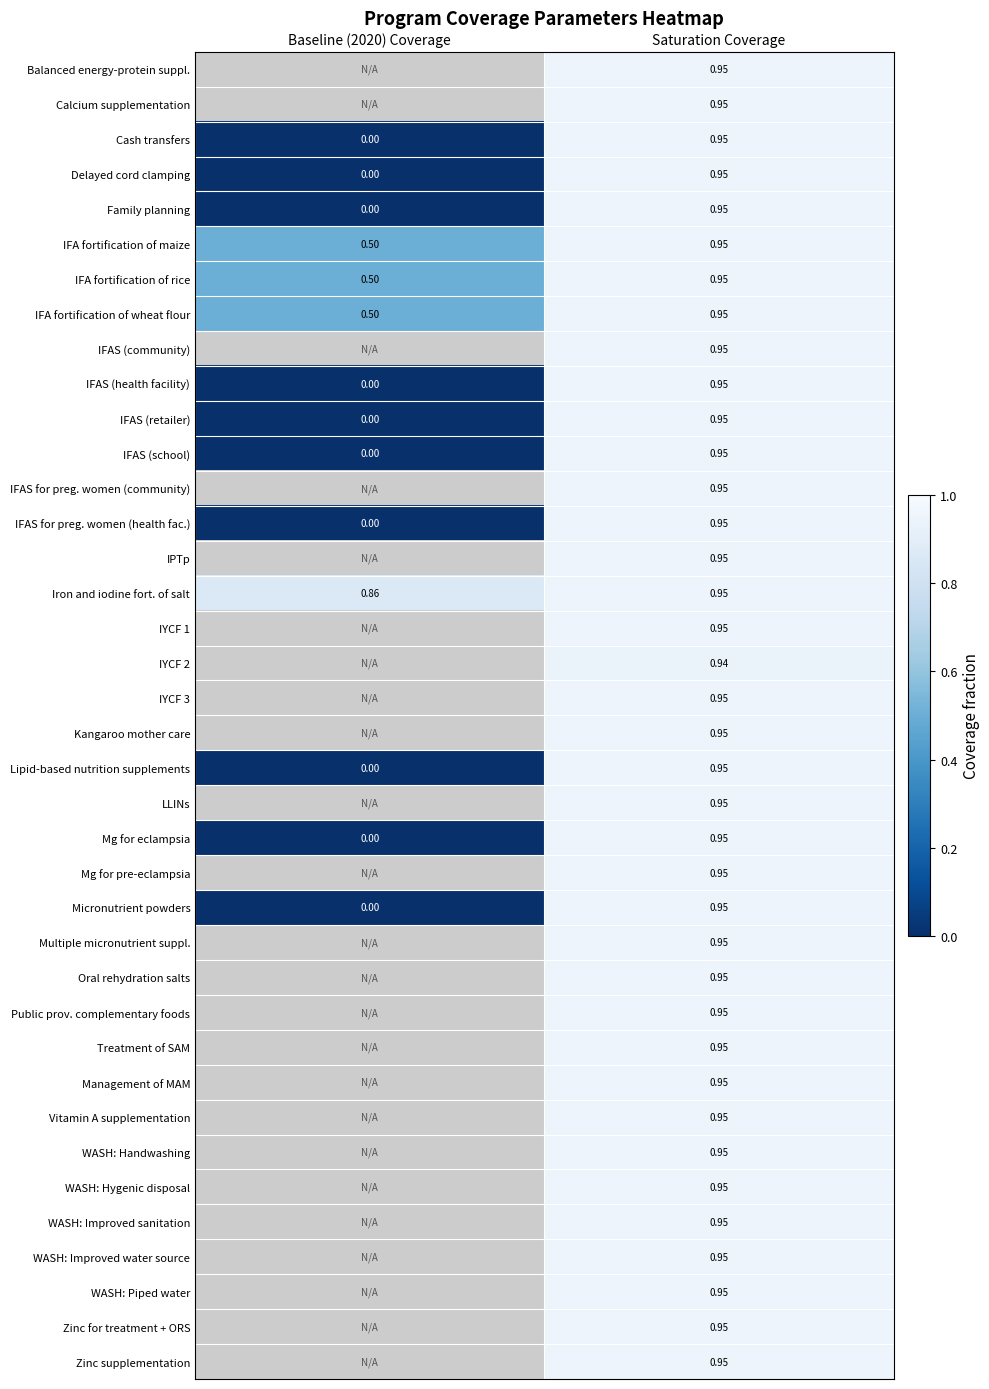

Is the value of Micronutrient powders at Baseline (2020) Coverage greater than the value of Mg for eclampsia at Saturation Coverage?

No